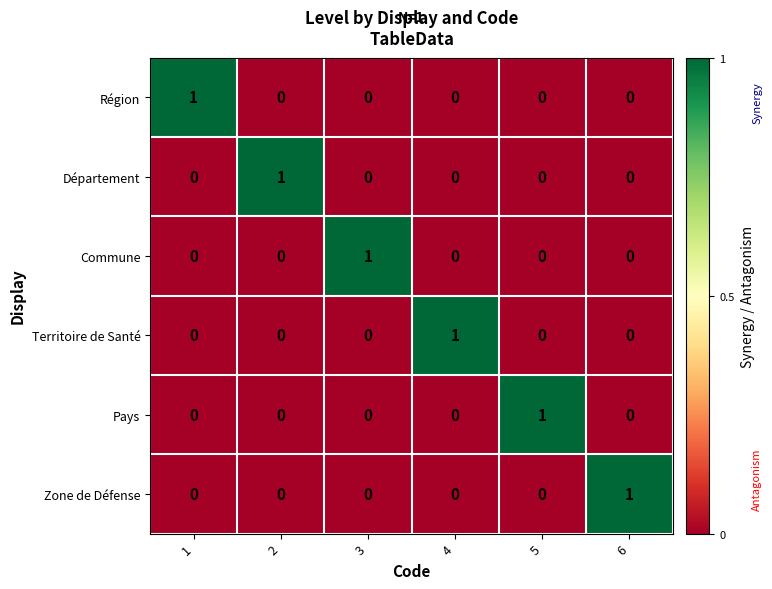

Is the value of Pays at 4 greater than the value of Zone de Défense at 1?

No